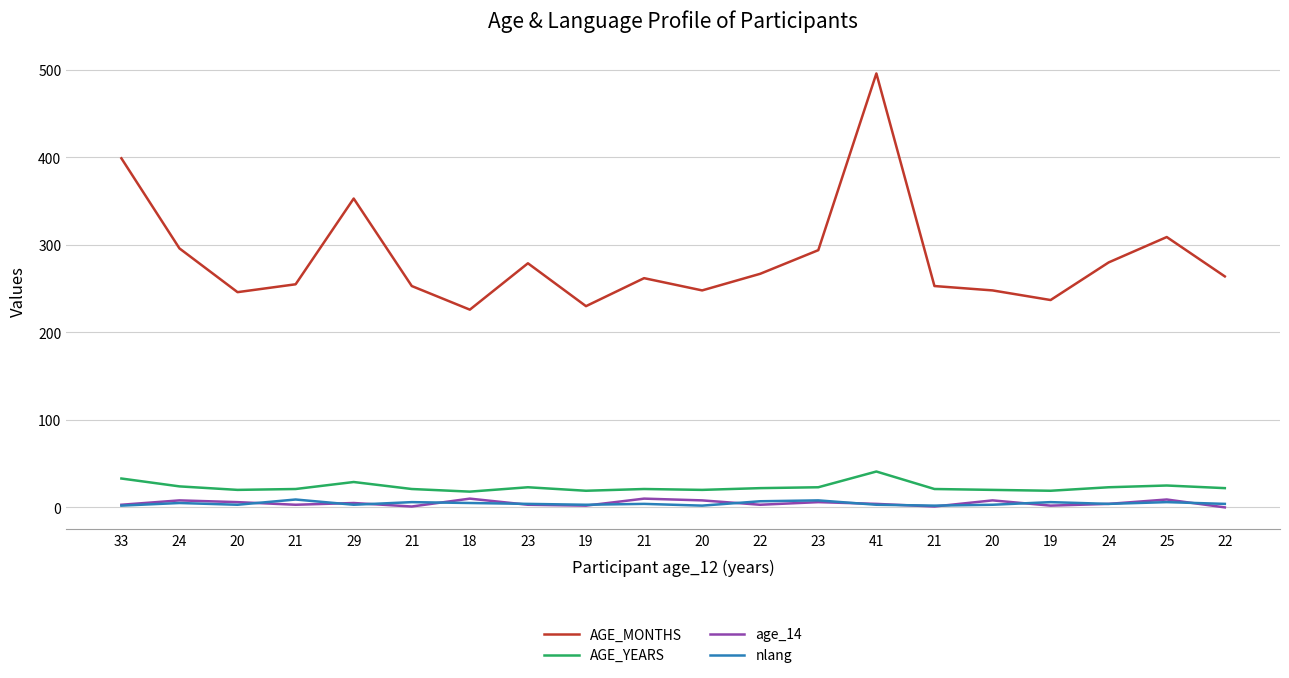

What is the value of the AGE_YEARS point at the 8th from the left?

23